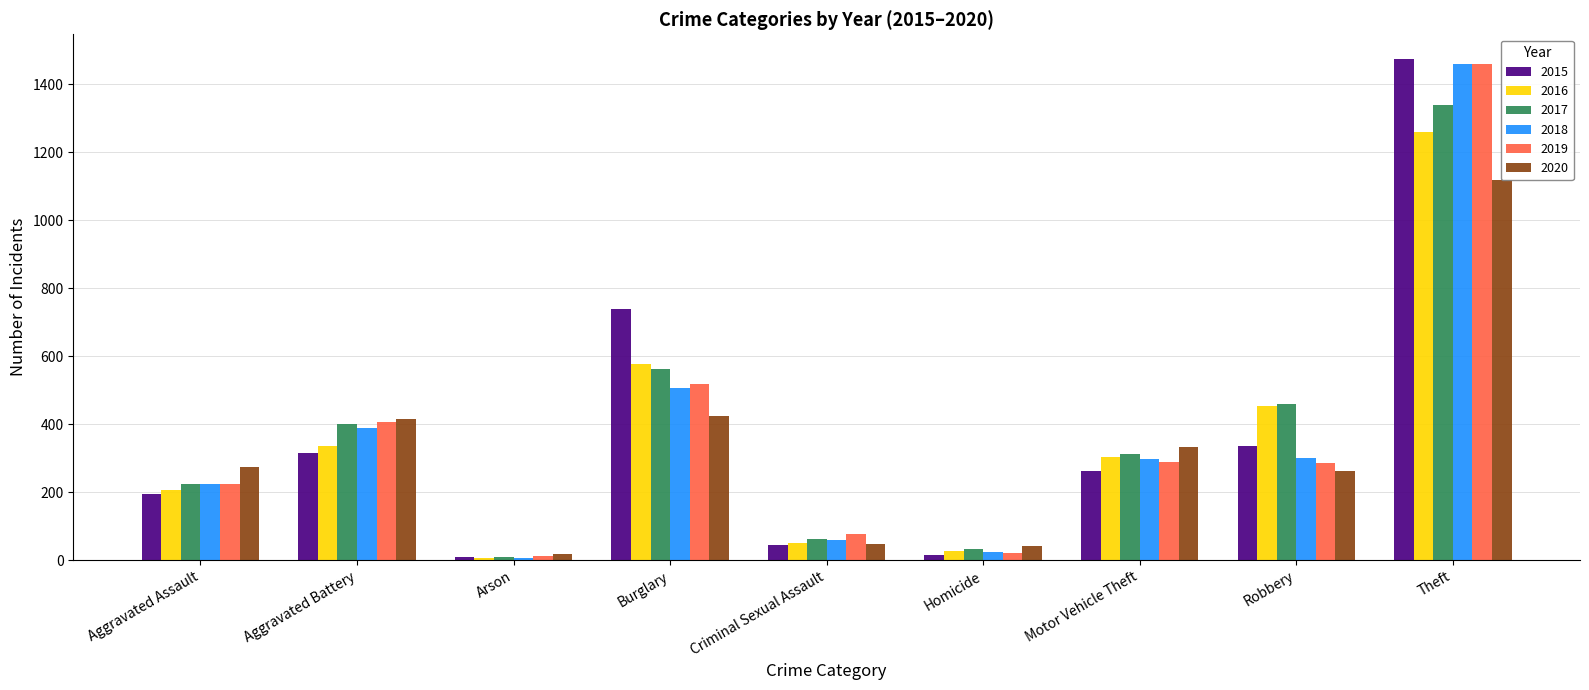

How many values in the 2019 series are below 287?

4